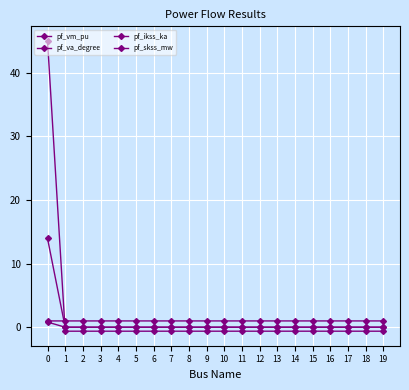

Which has a higher value, 12 or 18?

12